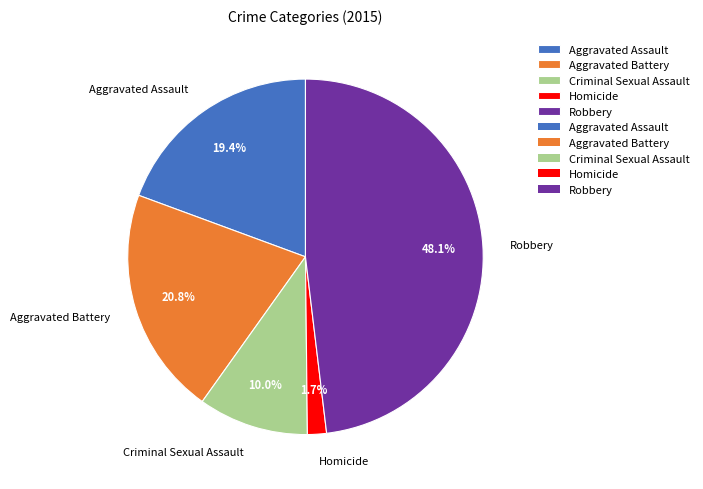

What percentage is NOT represented by Homicide?

98.3%